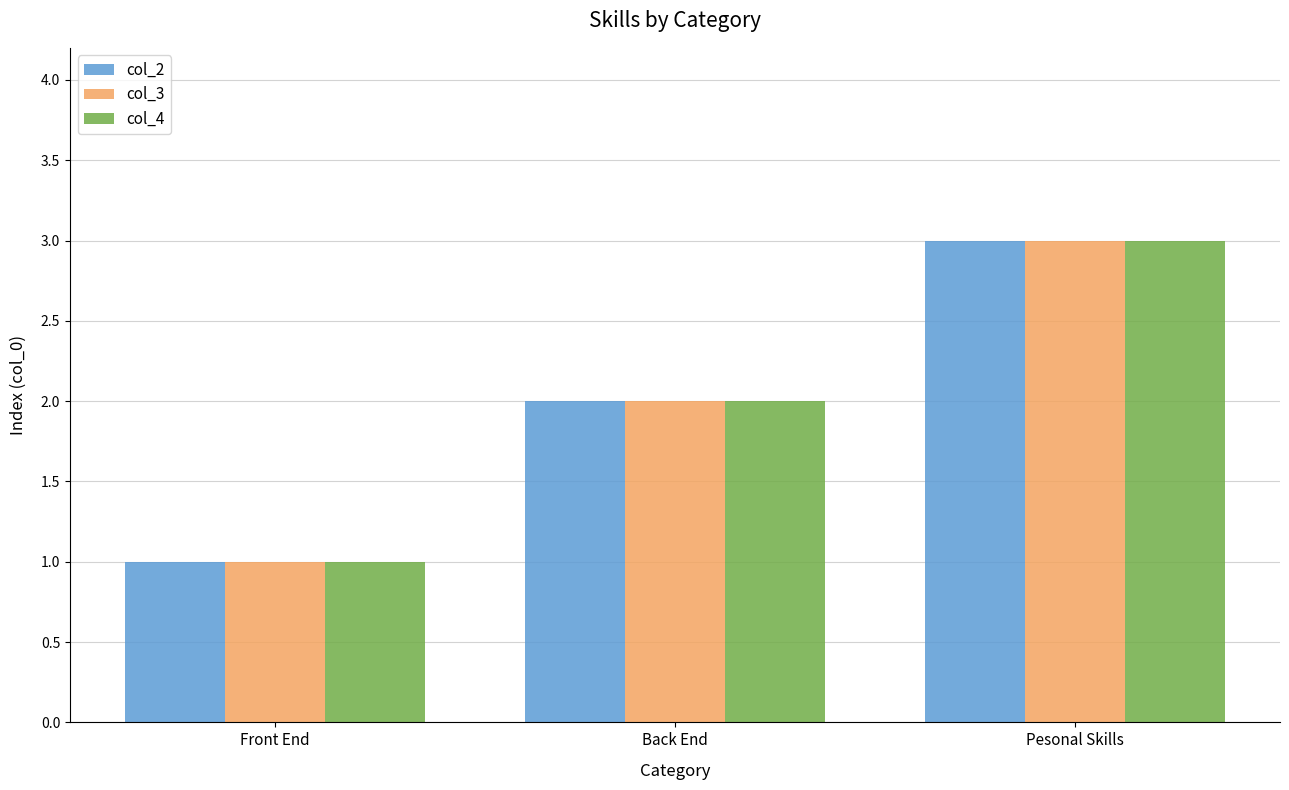

What are all the series names shown in the legend?

col_2, col_3, col_4